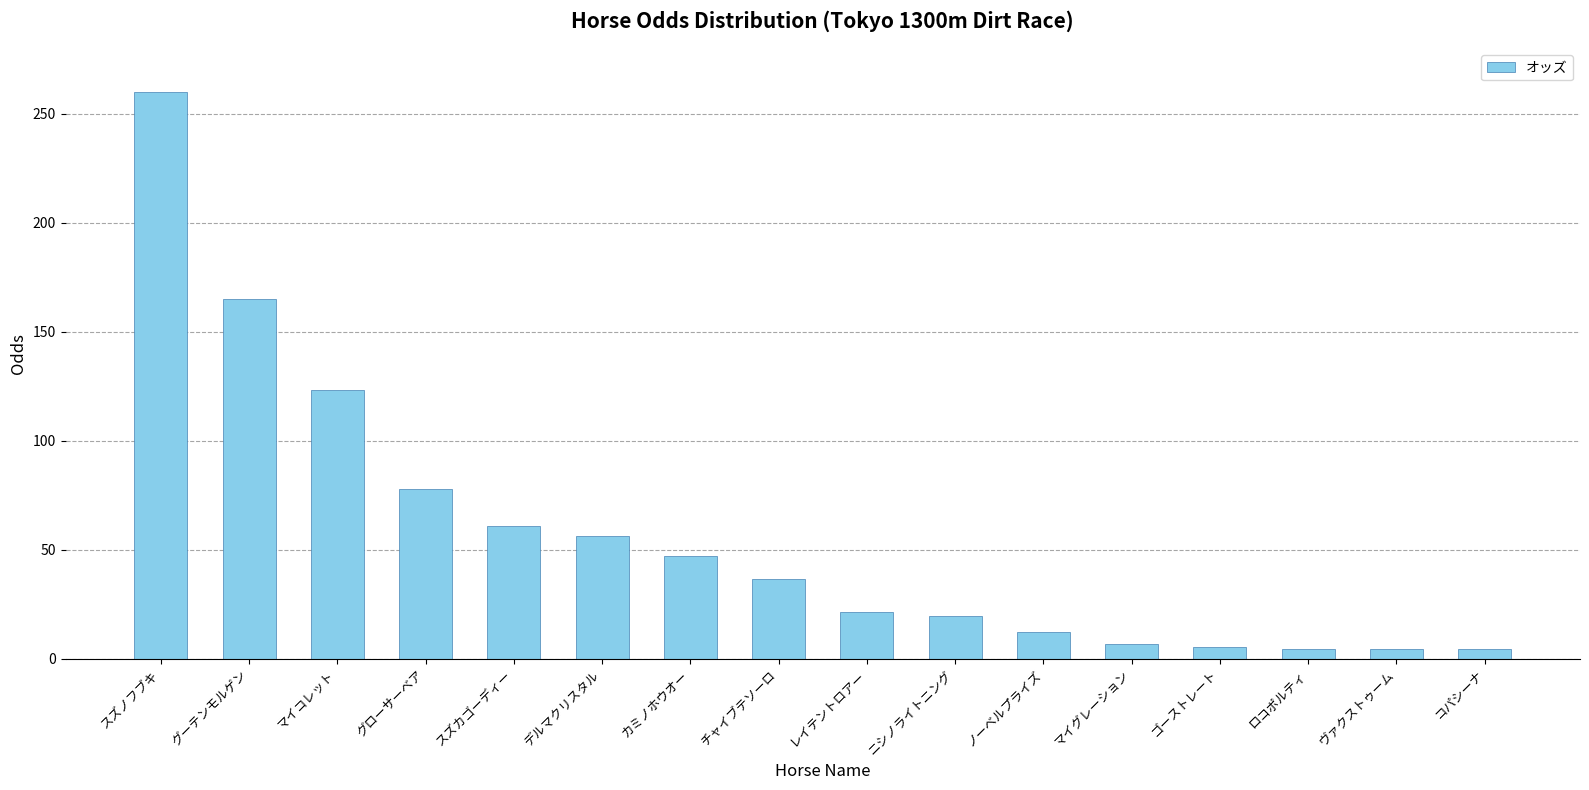

Does the chart contain stacked bars?

No